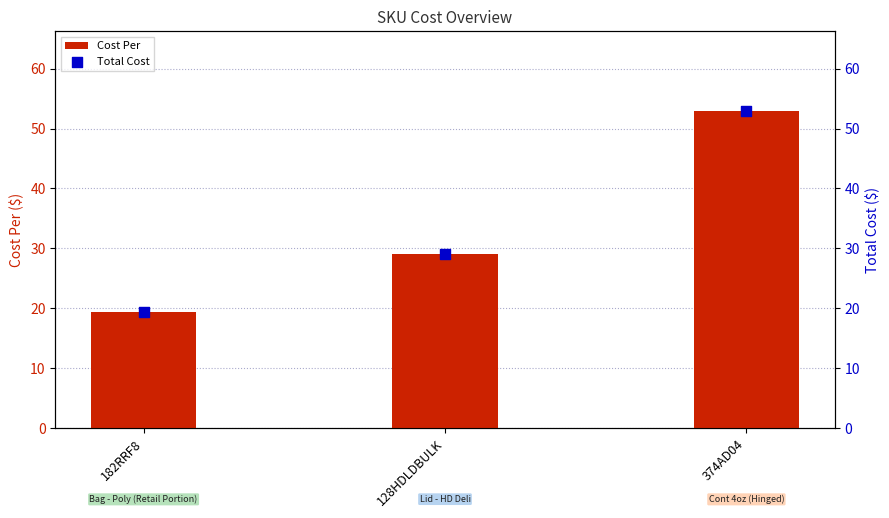

Which series contains the highest Y value?

Cost Per